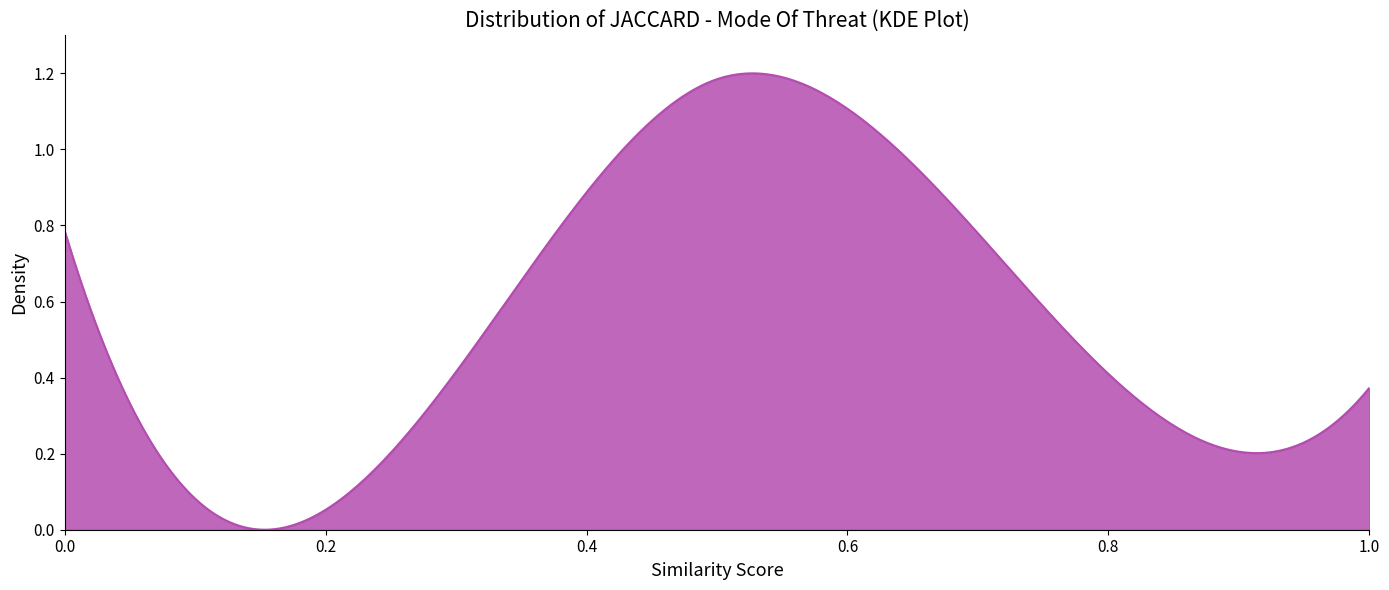

How many lines are shown in the chart?

1